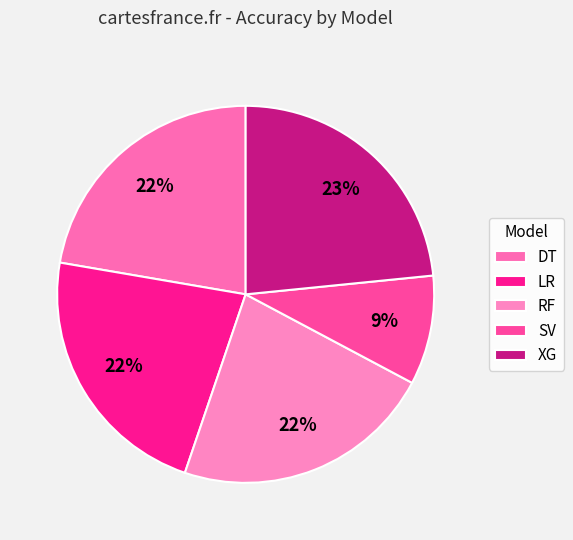

How many slices are in this pie chart?

5